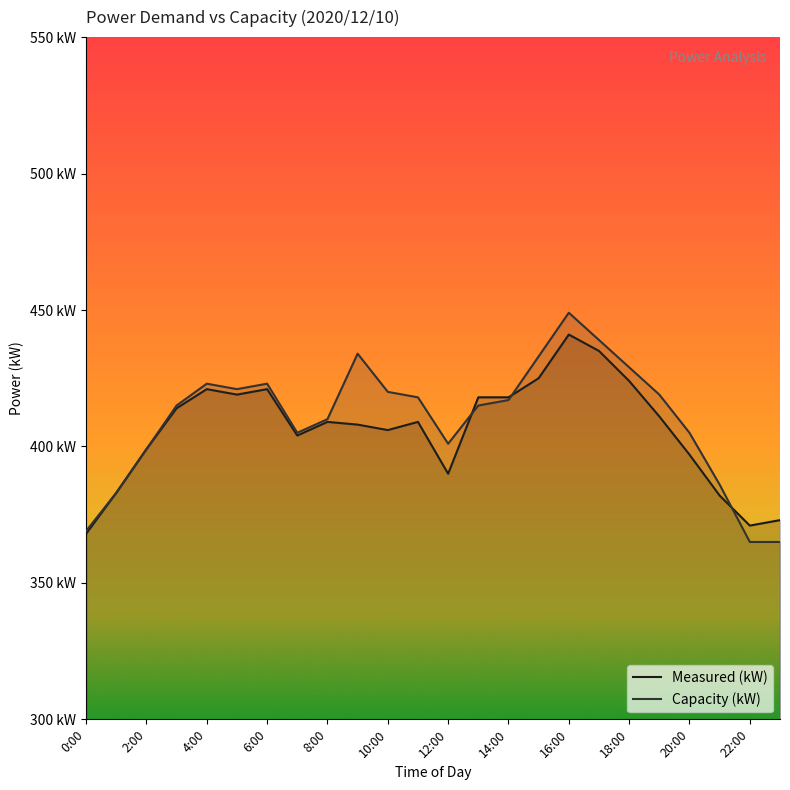

What is the difference between the highest and lowest values at 9:00?

26